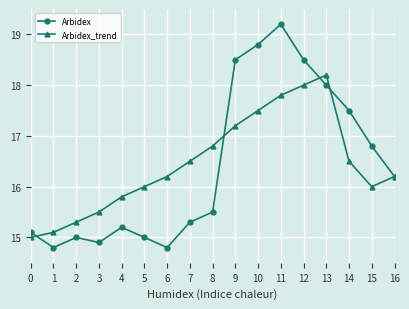

What is the sum of the Arbidex_trend values at 9 and 2?

32.5